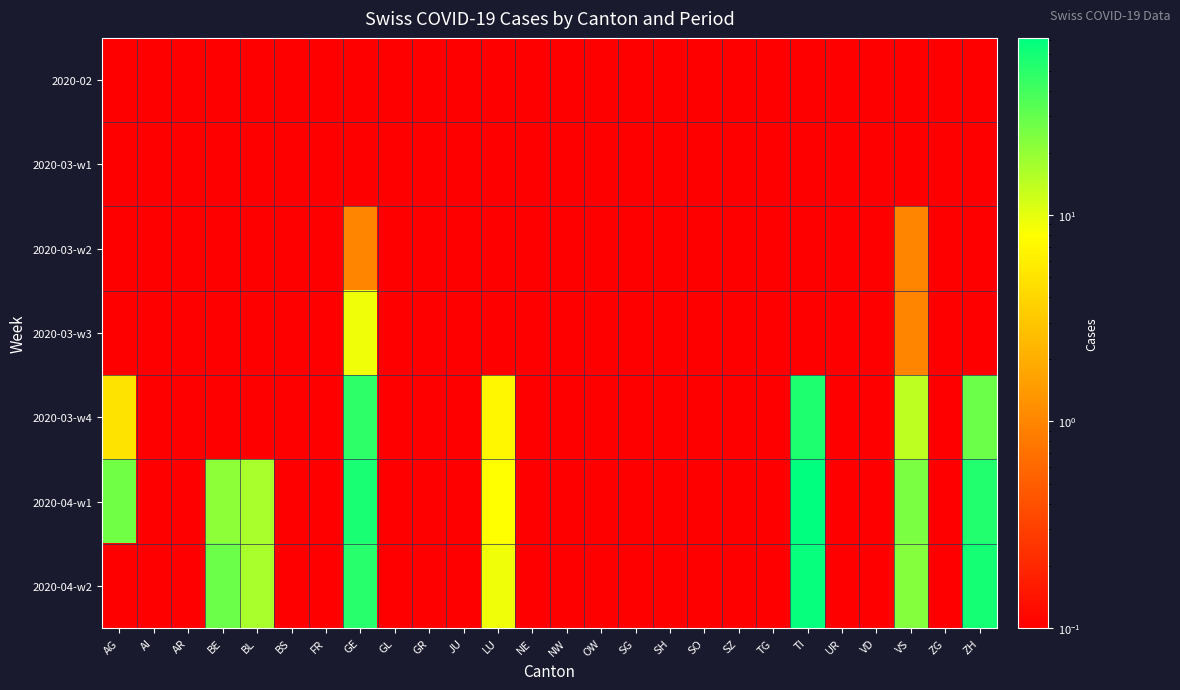

Reading left to right, transcribe all the data shown in this chart.

2020-02: AG=0.1	AI=0.1	AR=0.1	BE=0.1	BL=0.1	BS=0.1	FR=0.1	GE=0.1	GL=0.1	GR=0.1	JU=0.1	LU=0.1	NE=0.1	NW=0.1	OW=0.1	SG=0.1	SH=0.1	SO=0.1	SZ=0.1	TG=0.1	TI=0.1	UR=0.1	VD=0.1	VS=0.1	ZG=0.1	ZH=0.1
2020-03-w1: AG=0.1	AI=0.1	AR=0.1	BE=0.1	BL=0.1	BS=0.1	FR=0.1	GE=0.1	GL=0.1	GR=0.1	JU=0.1	LU=0.1	NE=0.1	NW=0.1	OW=0.1	SG=0.1	SH=0.1	SO=0.1	SZ=0.1	TG=0.1	TI=0.1	UR=0.1	VD=0.1	VS=0.1	ZG=0.1	ZH=0.1
2020-03-w2: AG=0.1	AI=0.1	AR=0.1	BE=0.1	BL=0.1	BS=0.1	FR=0.1	GE=1.0	GL=0.1	GR=0.1	JU=0.1	LU=0.1	NE=0.1	NW=0.1	OW=0.1	SG=0.1	SH=0.1	SO=0.1	SZ=0.1	TG=0.1	TI=0.1	UR=0.1	VD=0.1	VS=1.0	ZG=0.1	ZH=0.1
2020-03-w3: AG=0.1	AI=0.1	AR=0.1	BE=0.1	BL=0.1	BS=0.1	FR=0.1	GE=9.0	GL=0.1	GR=0.1	JU=0.1	LU=0.1	NE=0.1	NW=0.1	OW=0.1	SG=0.1	SH=0.1	SO=0.1	SZ=0.1	TG=0.1	TI=0.1	UR=0.1	VD=0.1	VS=1.0	ZG=0.1	ZH=0.1
2020-03-w4: AG=5.0	AI=0.1	AR=0.1	BE=0.1	BL=0.1	BS=0.1	FR=0.1	GE=48.0	GL=0.1	GR=0.1	JU=0.1	LU=7.0	NE=0.1	NW=0.1	OW=0.1	SG=0.1	SH=0.1	SO=0.1	SZ=0.1	TG=0.1	TI=55.0	UR=0.1	VD=0.1	VS=14.0	ZG=0.1	ZH=28.0
2020-04-w1: AG=27.0	AI=0.1	AR=0.1	BE=21.0	BL=17.0	BS=0.1	FR=0.1	GE=58.0	GL=0.1	GR=0.1	JU=0.1	LU=8.0	NE=0.1	NW=0.1	OW=0.1	SG=0.1	SH=0.1	SO=0.1	SZ=0.1	TG=0.1	TI=72.0	UR=0.1	VD=0.1	VS=25.0	ZG=0.1	ZH=54.0
2020-04-w2: AG=0.1	AI=0.1	AR=0.1	BE=28.0	BL=17.0	BS=0.1	FR=0.1	GE=51.0	GL=0.1	GR=0.1	JU=0.1	LU=9.0	NE=0.1	NW=0.1	OW=0.1	SG=0.1	SH=0.1	SO=0.1	SZ=0.1	TG=0.1	TI=67.0	UR=0.1	VD=0.1	VS=23.0	ZG=0.1	ZH=59.0